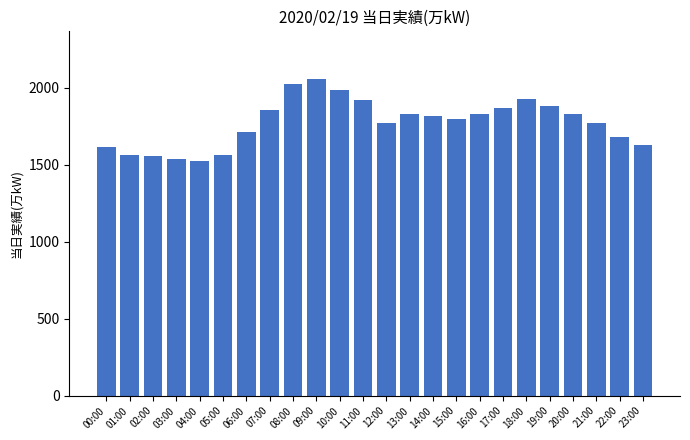

What is the greatest value displayed?

2058